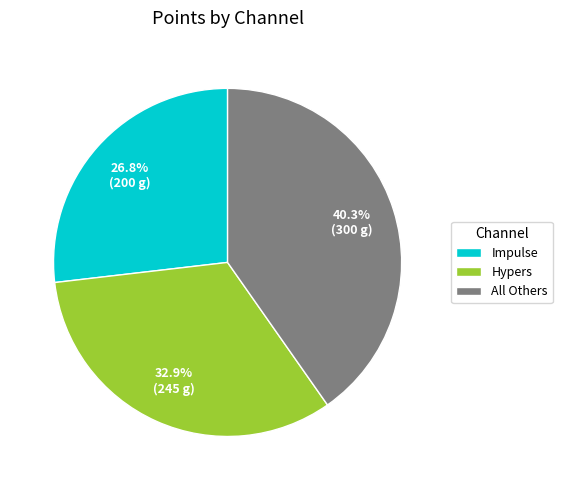

Is there a majority slice in this chart?

No